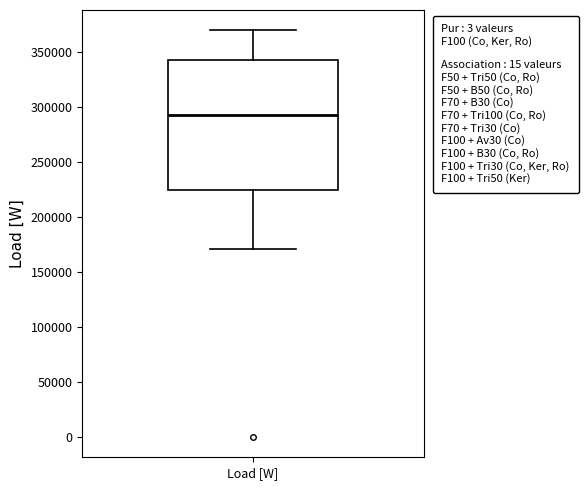

Transcribe this box plot: give where the median line is, the range the box spans, and where the two whiskers end, as read against the y-axis. The values are not printed on the chart, so give them approximately, as read against the axis.

median 290000, box 225000 to 340000, whiskers 170000 to 370000